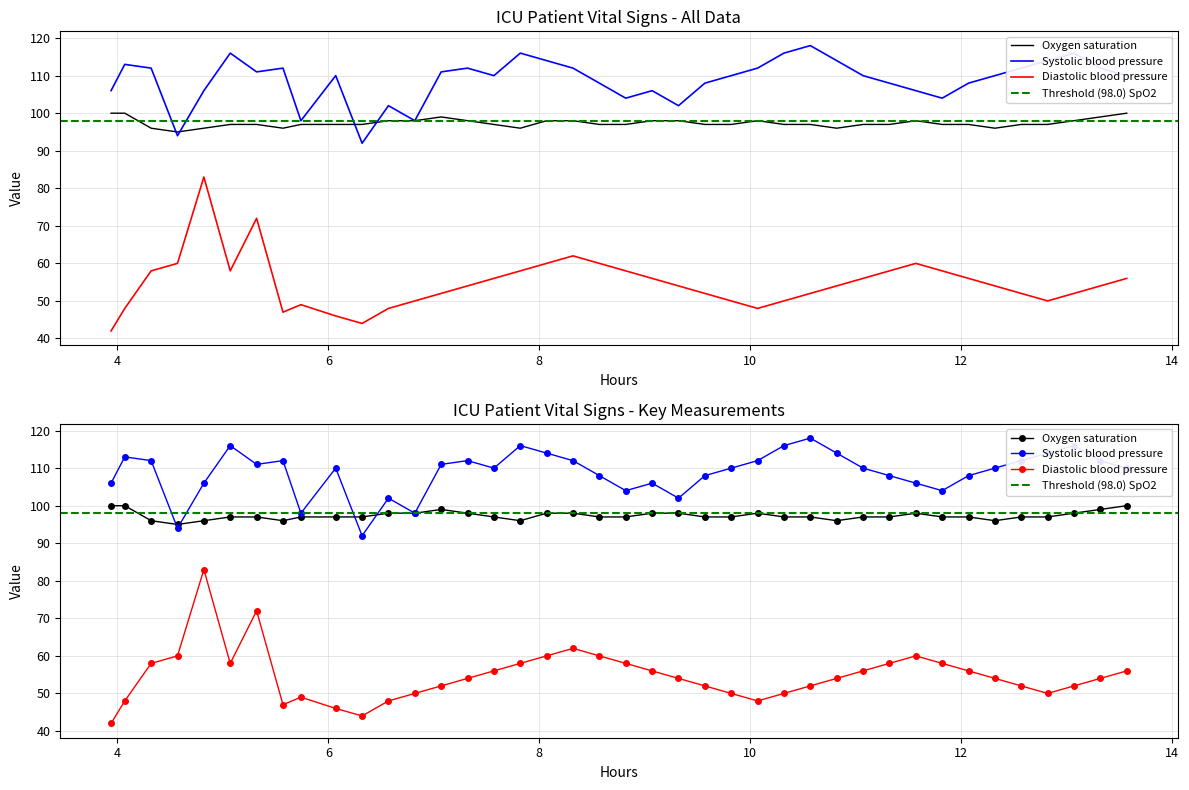

True or false: Diastolic blood pressure and Systolic blood pressure cross at least once.

False